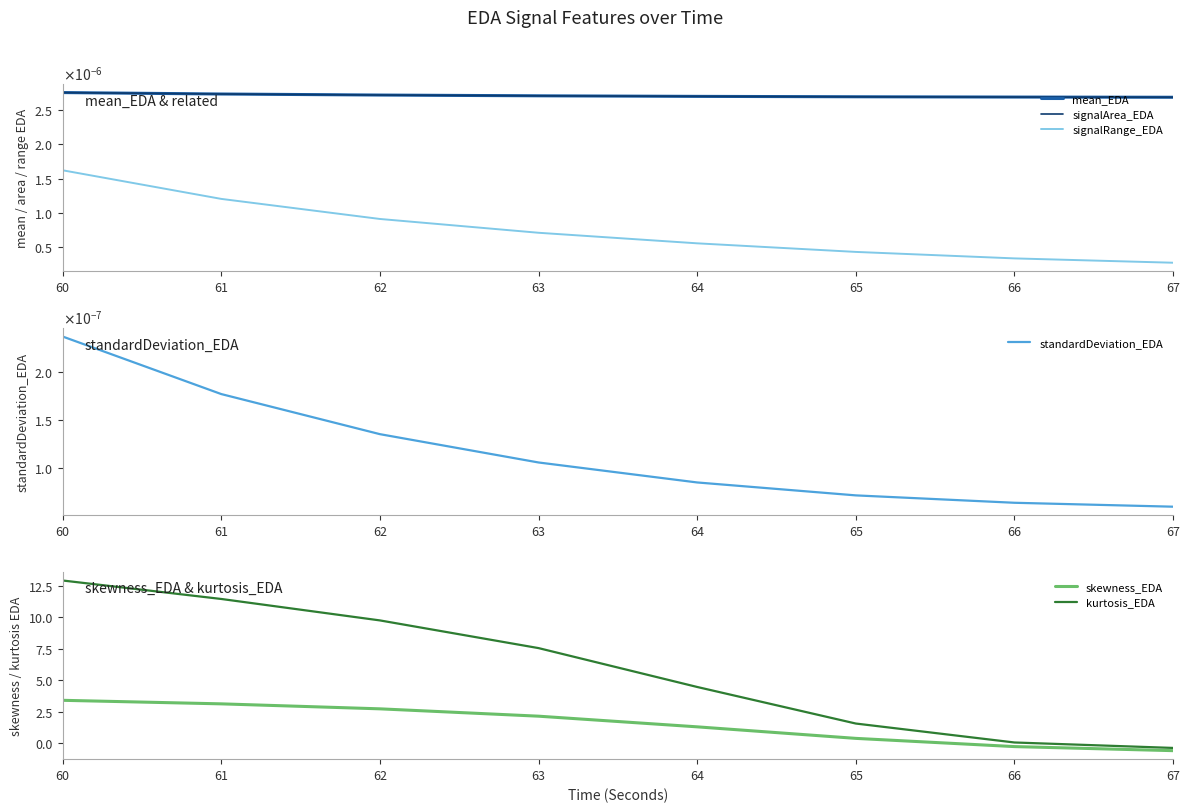

List the labels in order of standardDeviation_EDA value, largest first.

60, 61, 62, 63, 64, 65, 66, 67